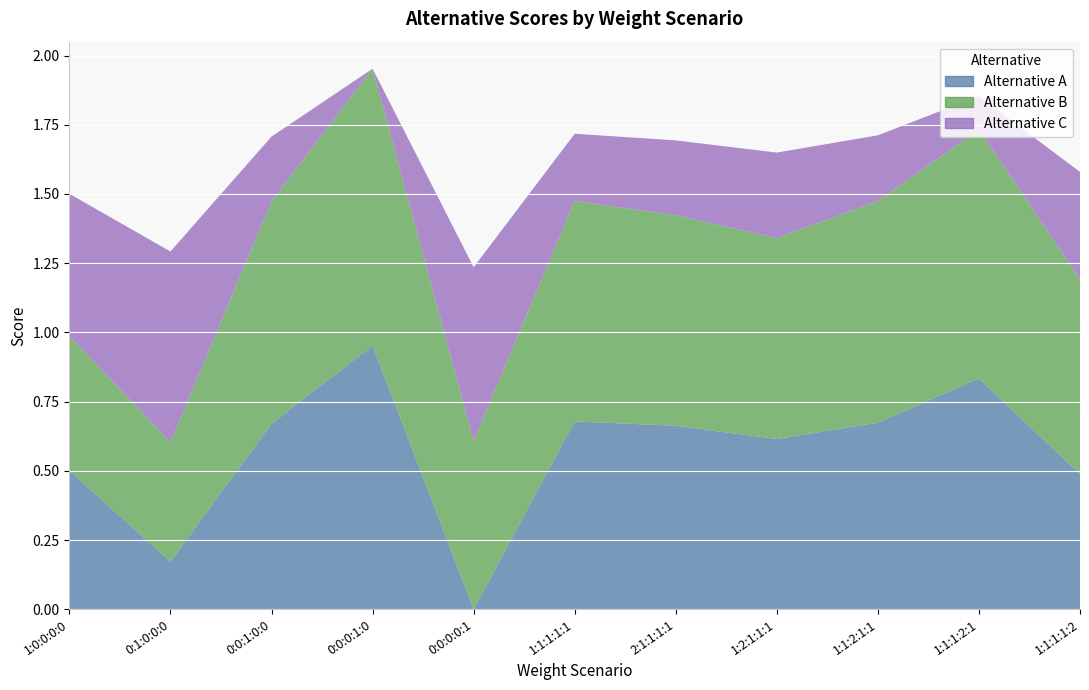

Reading left to right, transcribe all the data shown in this chart.

Alternative A: 0.5	0.2	0.7	1.0	0.0	0.7	0.7	0.6	0.7	0.8	0.5
Alternative B: 0.5	0.4	0.8	1.0	0.6	0.8	0.8	0.7	0.8	0.9	0.7
Alternative C: 0.5	0.7	0.2	0.0	0.6	0.2	0.3	0.3	0.2	0.1	0.4